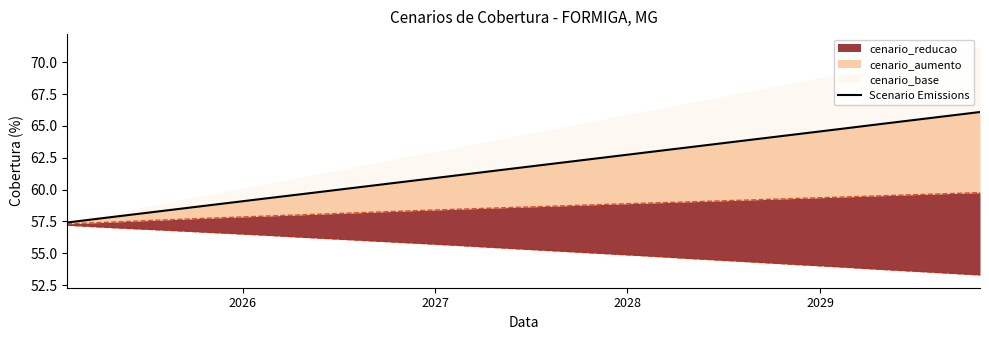

How many categories are shown in the chart?

20